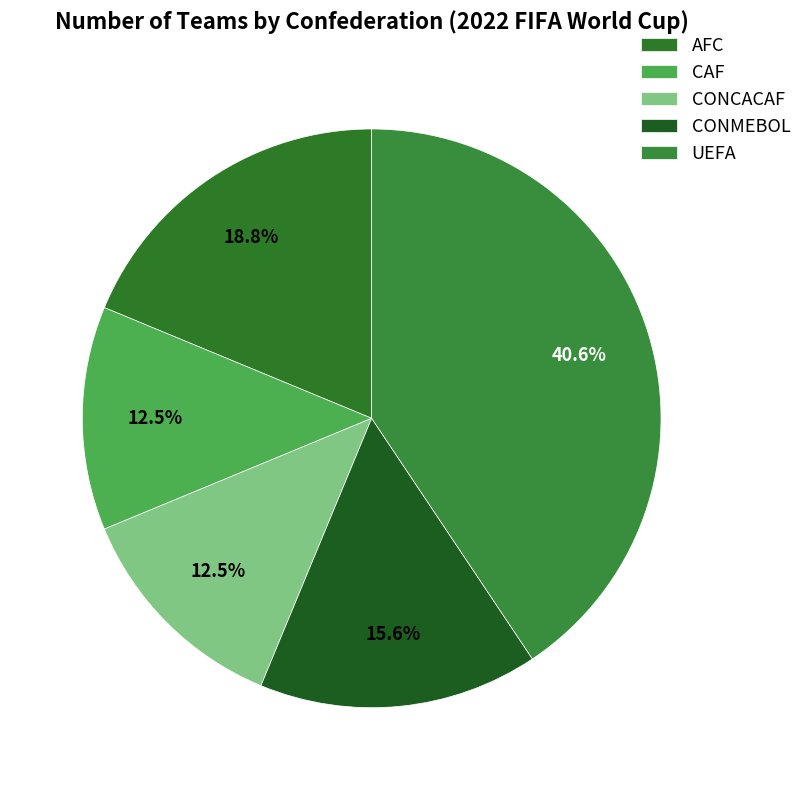

To the nearest percent, what portion does UEFA represent?

41%